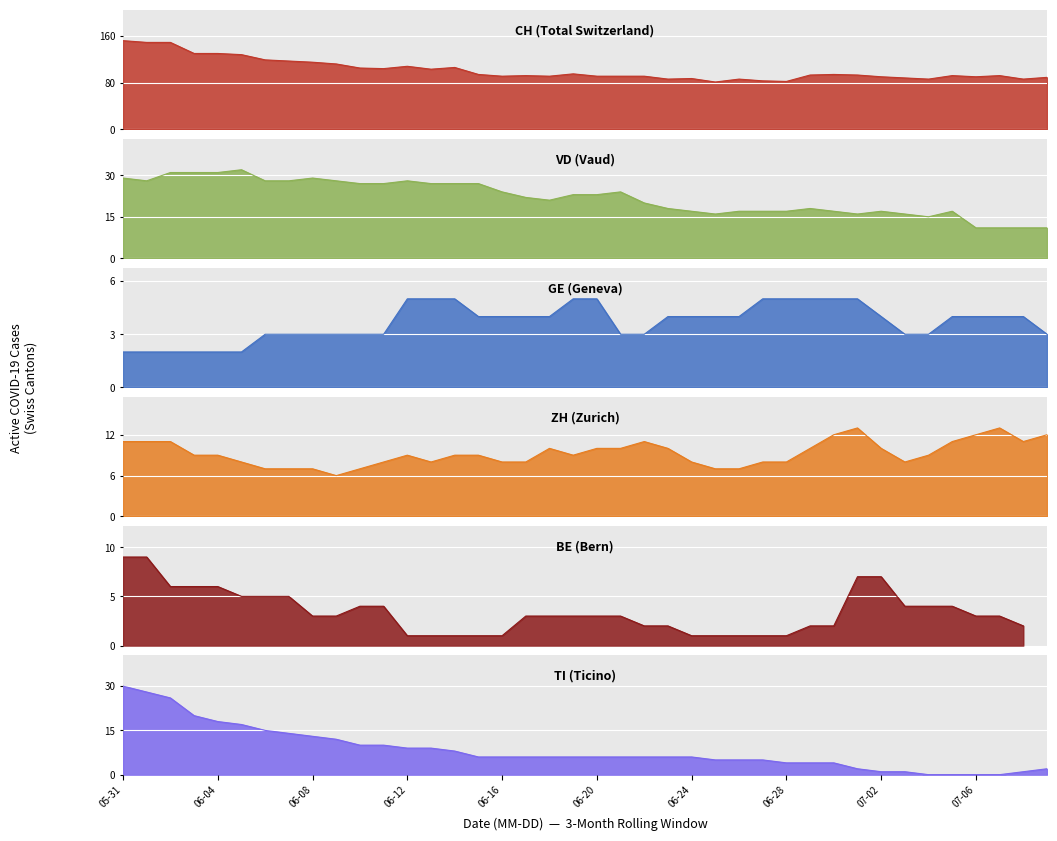

What is the label of the 25th point from the left?

06-24